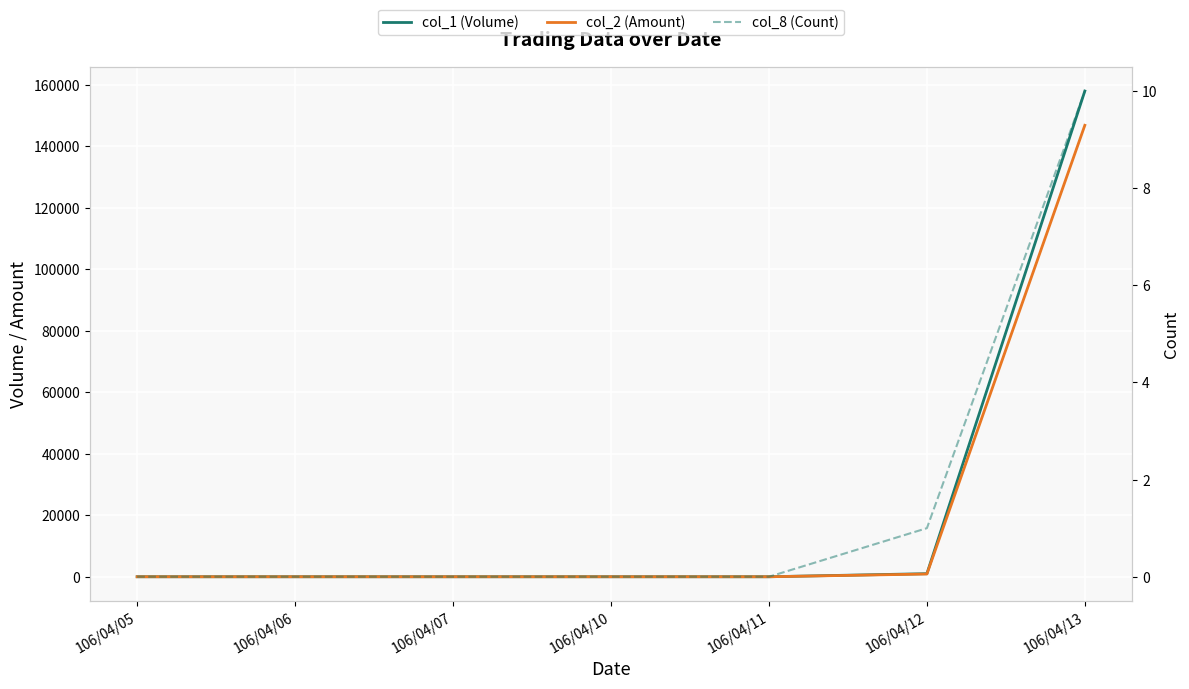

True or false: col_2 (Amount) and col_1 (Volume) cross at least once.

False